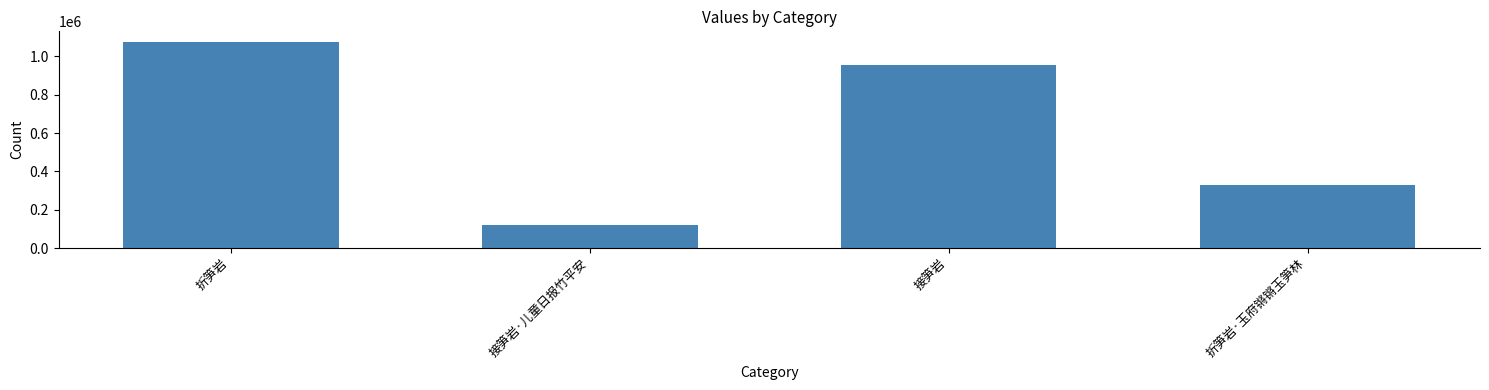

Is it true that the value at 接笋岩·儿童日报竹平安 is 121233?

True